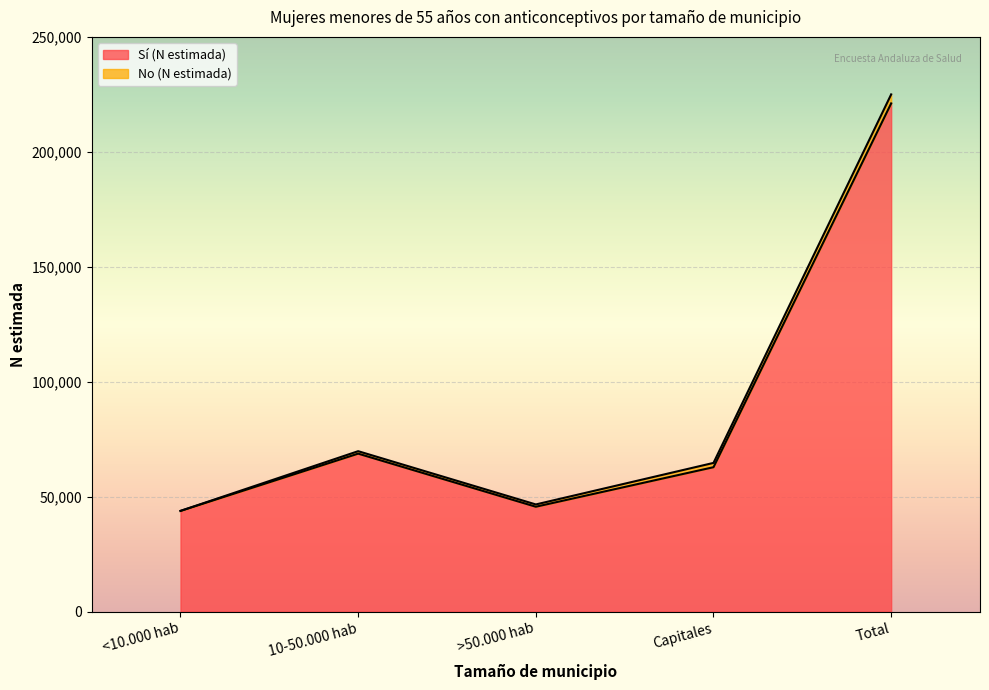

At which category does the chart reach its peak across all series?

Total